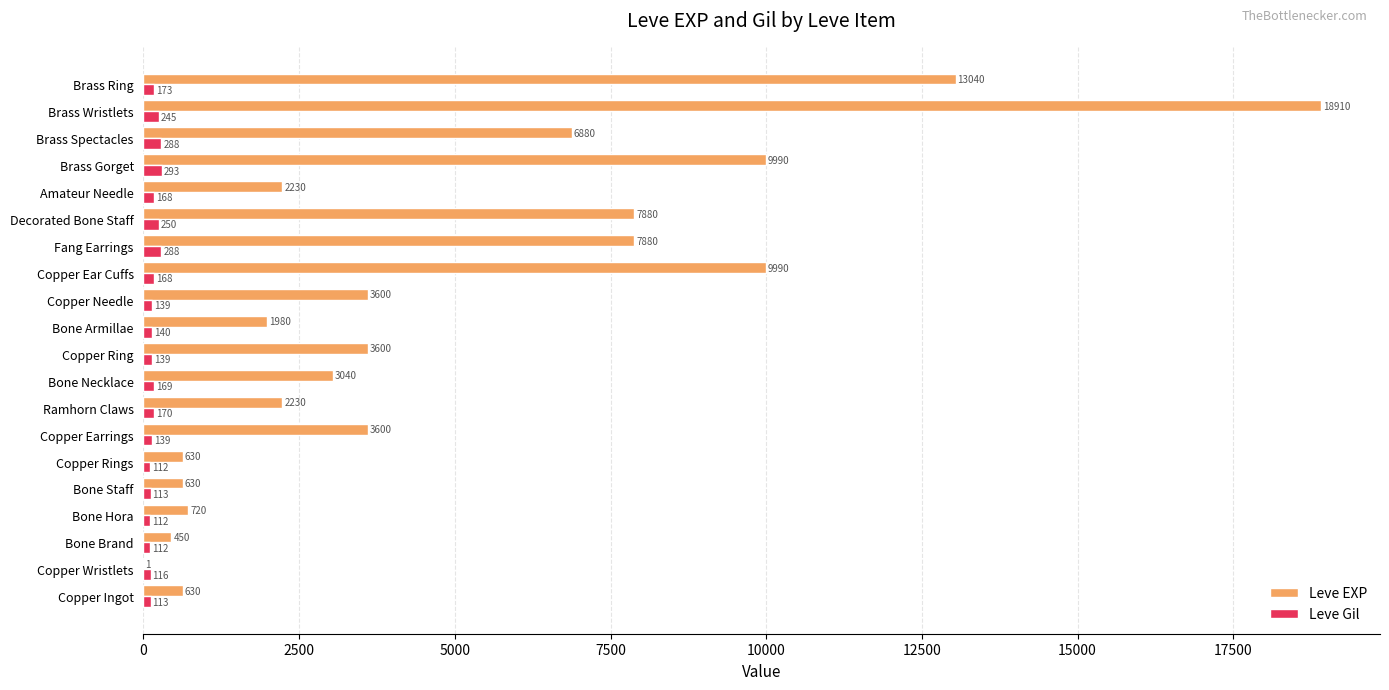

What is the approximate value of Leve EXP at Brass Ring, to the nearest 10?

13040